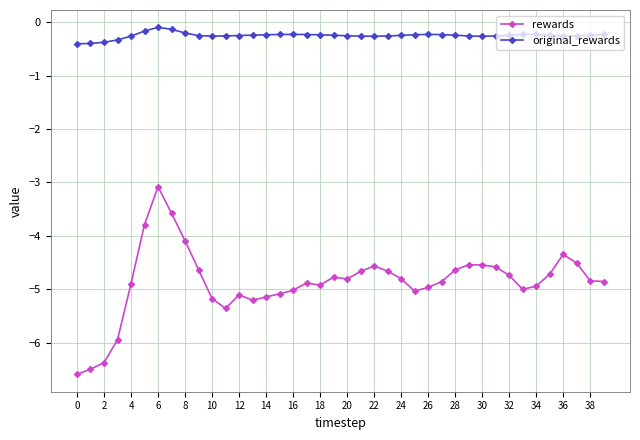

True or false: rewards and original_rewards cross at least once.

False